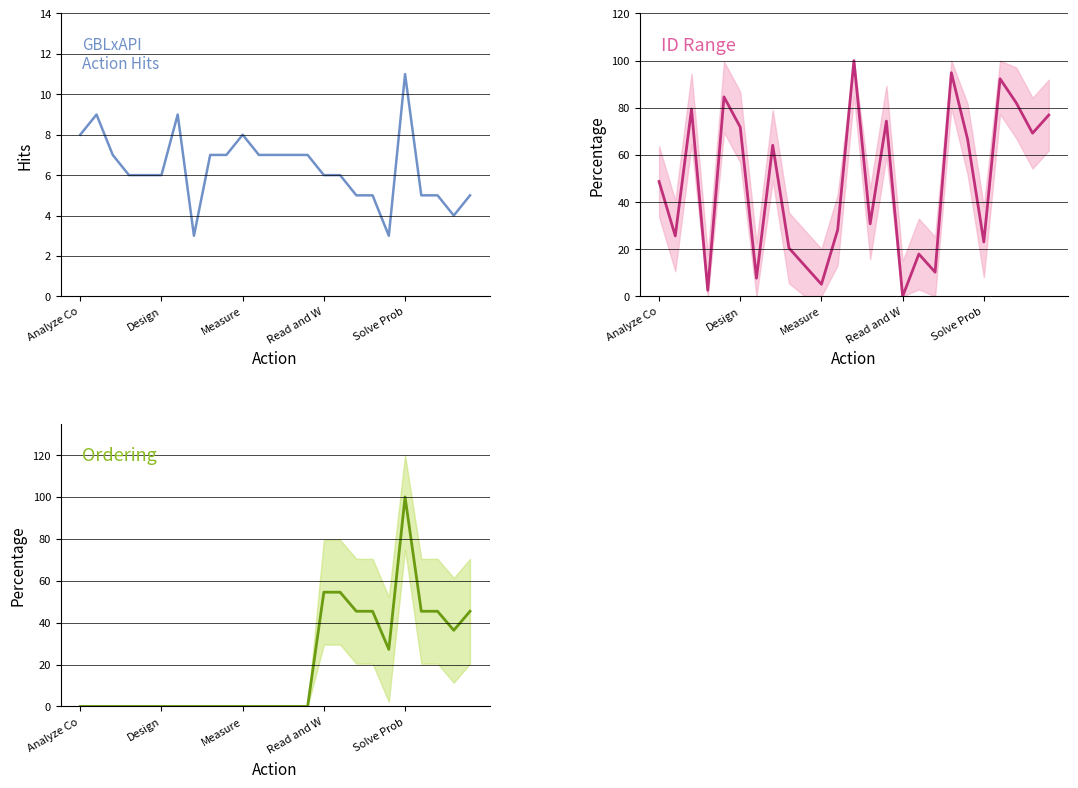

What is the approximate value of id (normalized) at 21?

92.3